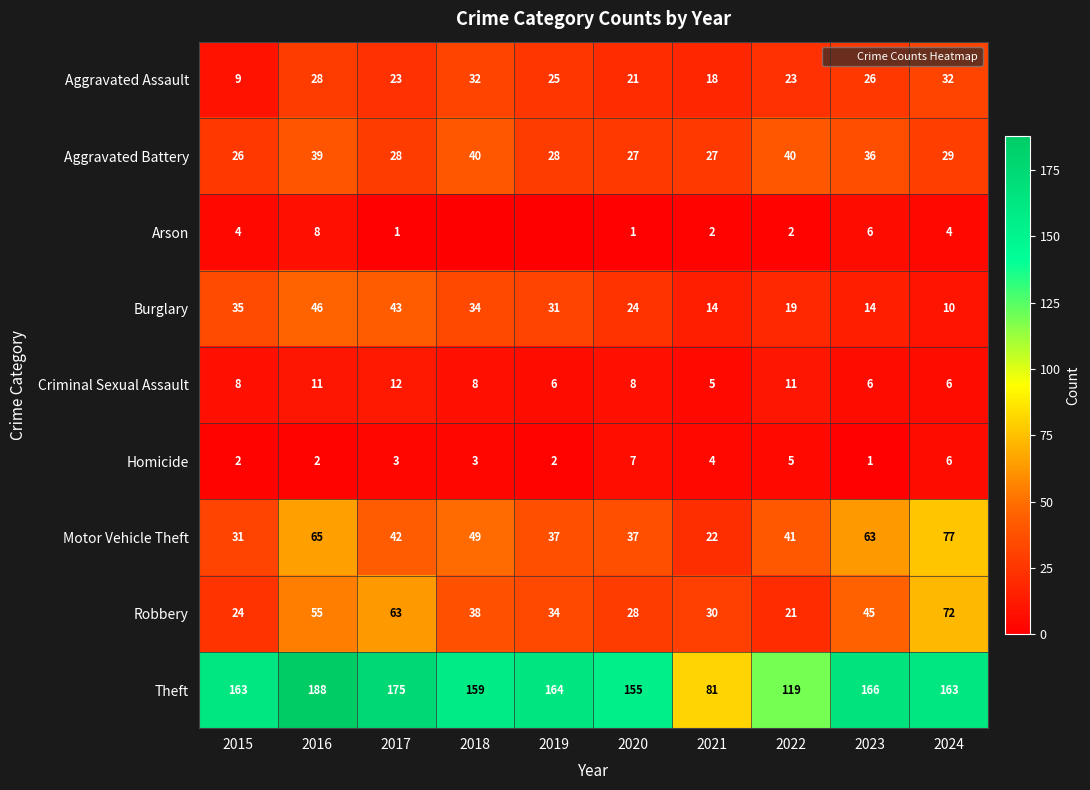

What is the difference between the highest and lowest values at 2016?

186